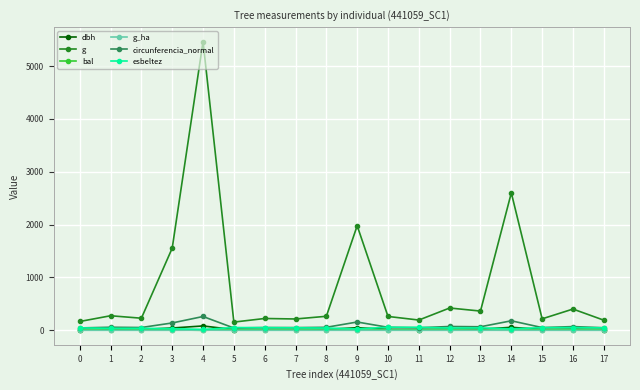

Which series has the largest range (max minus min)?

g